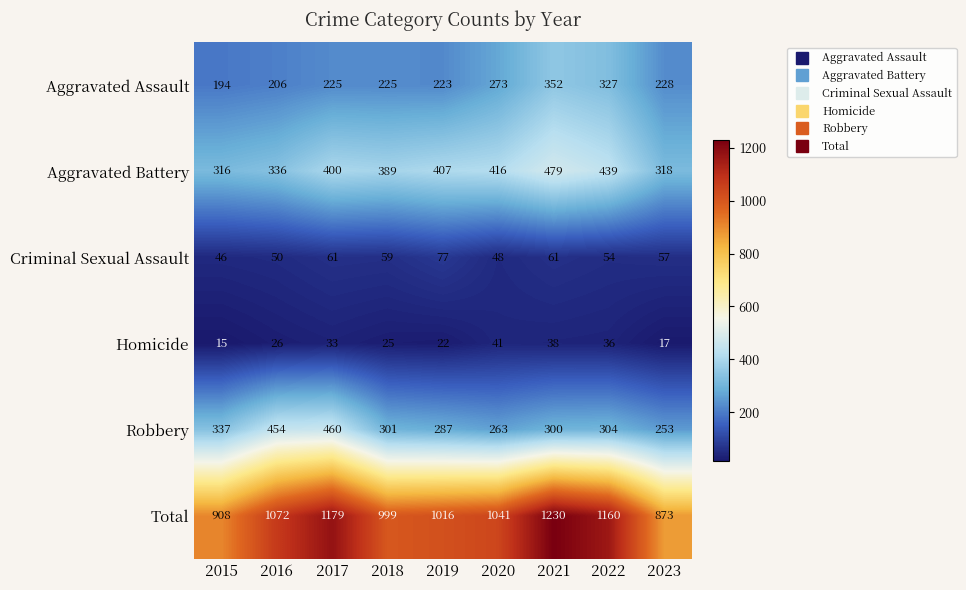

What is the approximate value of Total at 2017?

1179